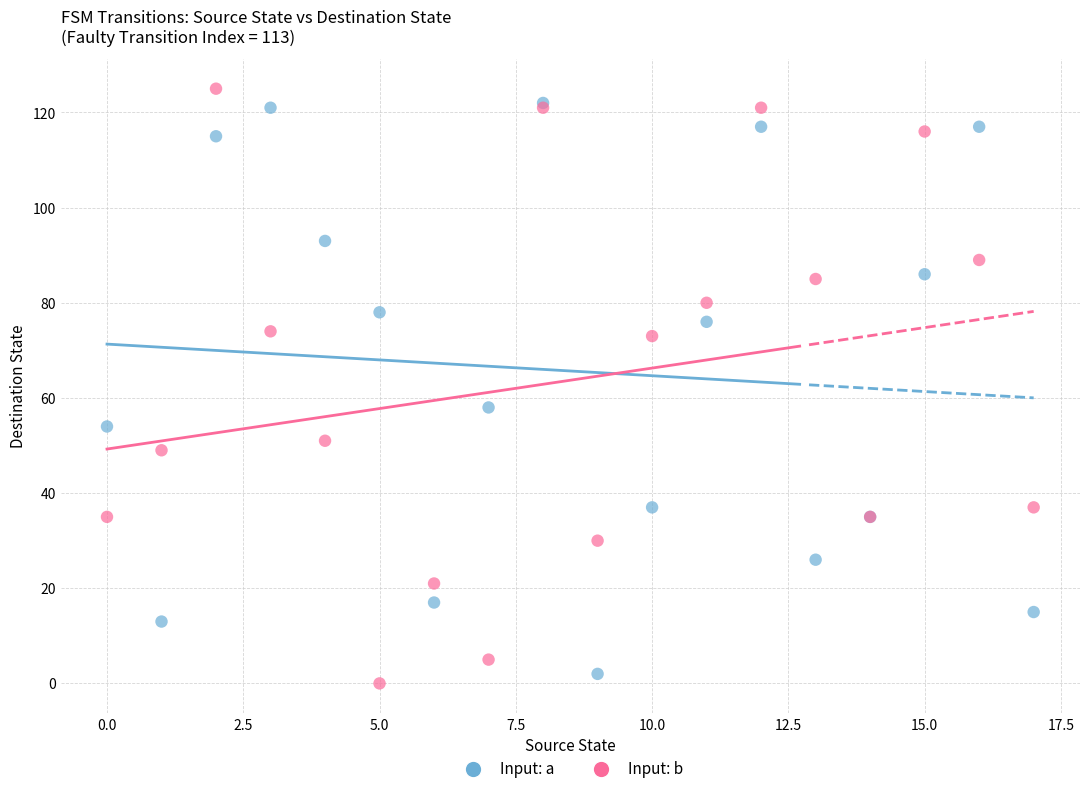

Across all series, what Y value is closest to 62?

58